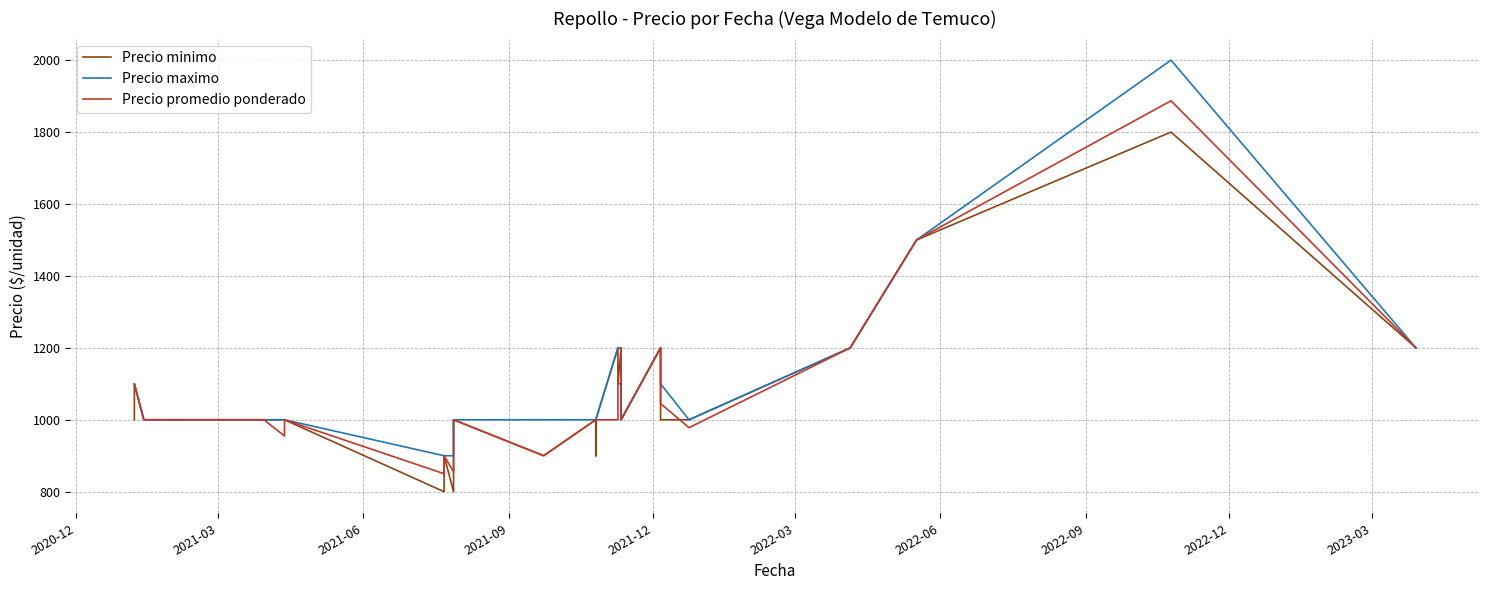

Rank the series by their maximum value, from highest to lowest.

Precio maximo, Precio promedio ponderado, Precio minimo